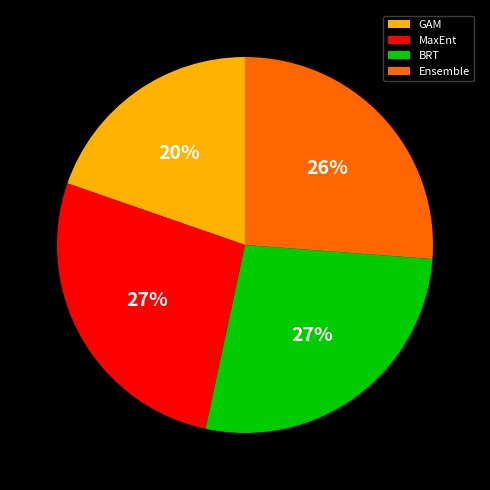

Is the sum of MaxEnt and GAM greater than half?

No